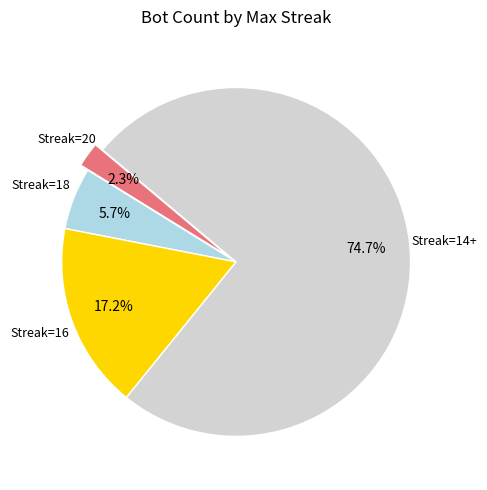

Combined, what portion of the pie is Streak=16 and Streak=20?

19.5%